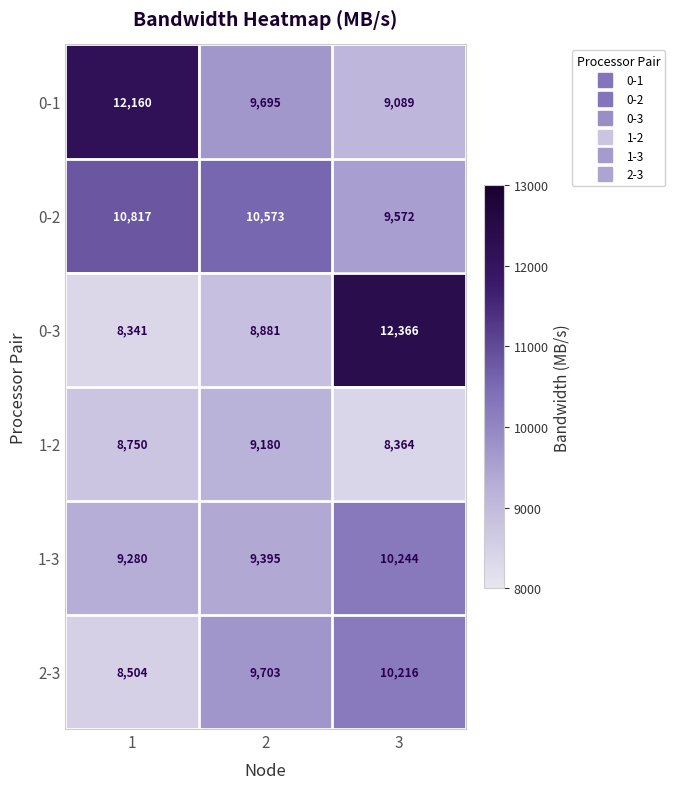

How many data points does each series have?

3